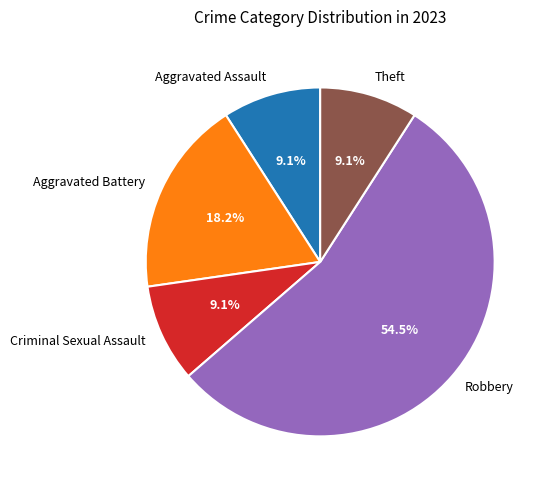

Do Aggravated Assault and Theft together represent more than half of the pie?

No